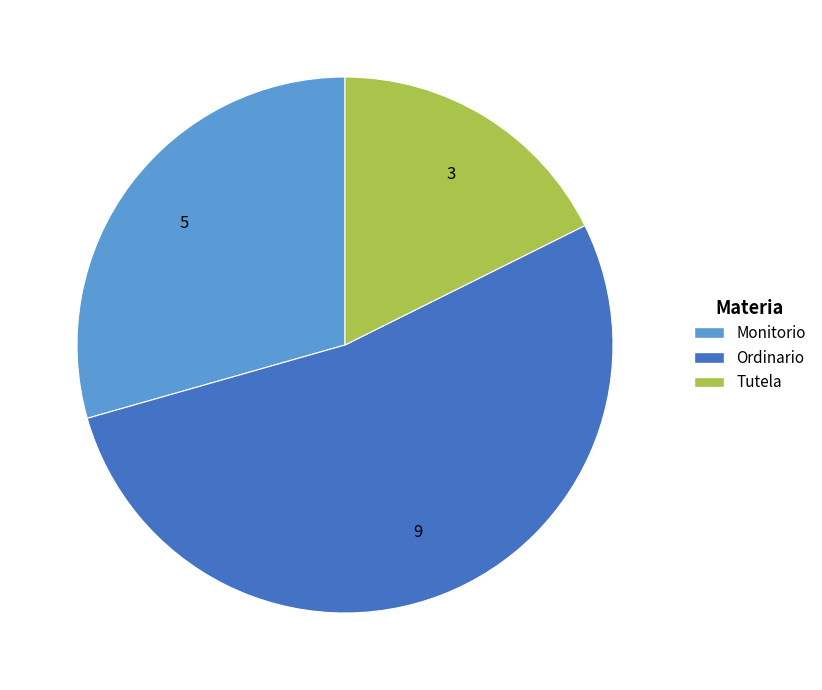

Which category accounts for the majority?

Ordinario